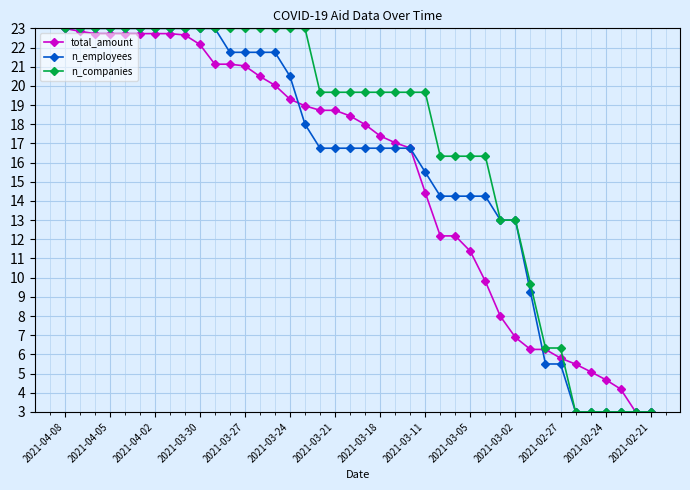

Count the n_companies values in the range 13 to 23.

31